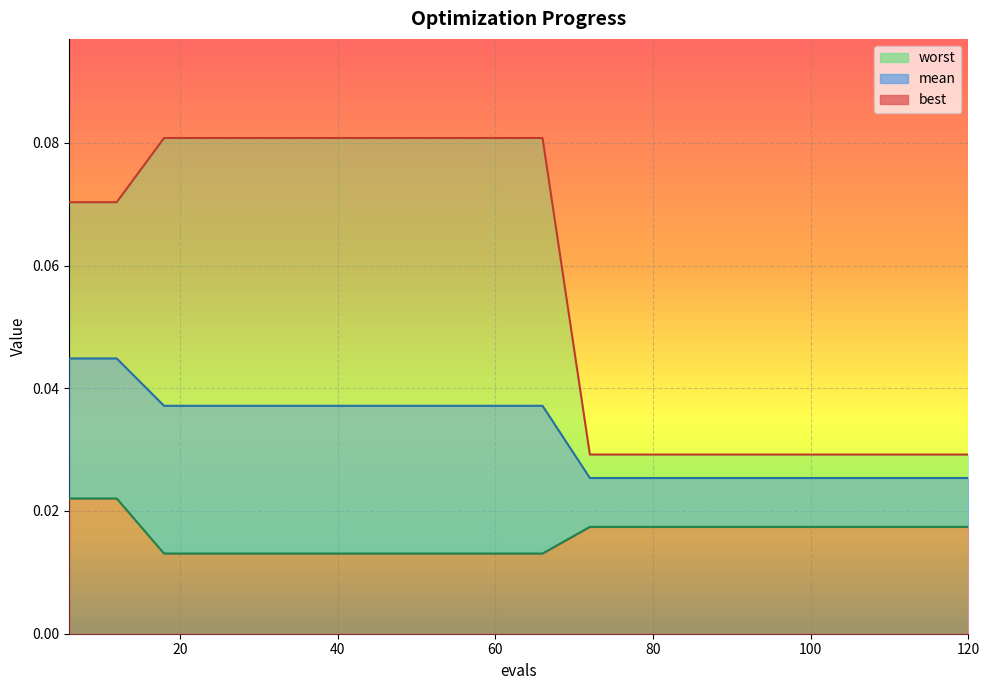

Reading left to right, extract all data points from this chart.

mean: 6=0.0	12=0.0	18=0.0	24=0.0	30=0.0	36=0.0	42=0.0	48=0.0	54=0.0	60=0.0	66=0.0	72=0.0	78=0.0	84=0.0	90=0.0	96=0.0	102=0.0	108=0.0	114=0.0	120=0.0
best: 6=0.0	12=0.0	18=0.0	24=0.0	30=0.0	36=0.0	42=0.0	48=0.0	54=0.0	60=0.0	66=0.0	72=0.0	78=0.0	84=0.0	90=0.0	96=0.0	102=0.0	108=0.0	114=0.0	120=0.0
worst: 6=0.1	12=0.1	18=0.1	24=0.1	30=0.1	36=0.1	42=0.1	48=0.1	54=0.1	60=0.1	66=0.1	72=0.0	78=0.0	84=0.0	90=0.0	96=0.0	102=0.0	108=0.0	114=0.0	120=0.0